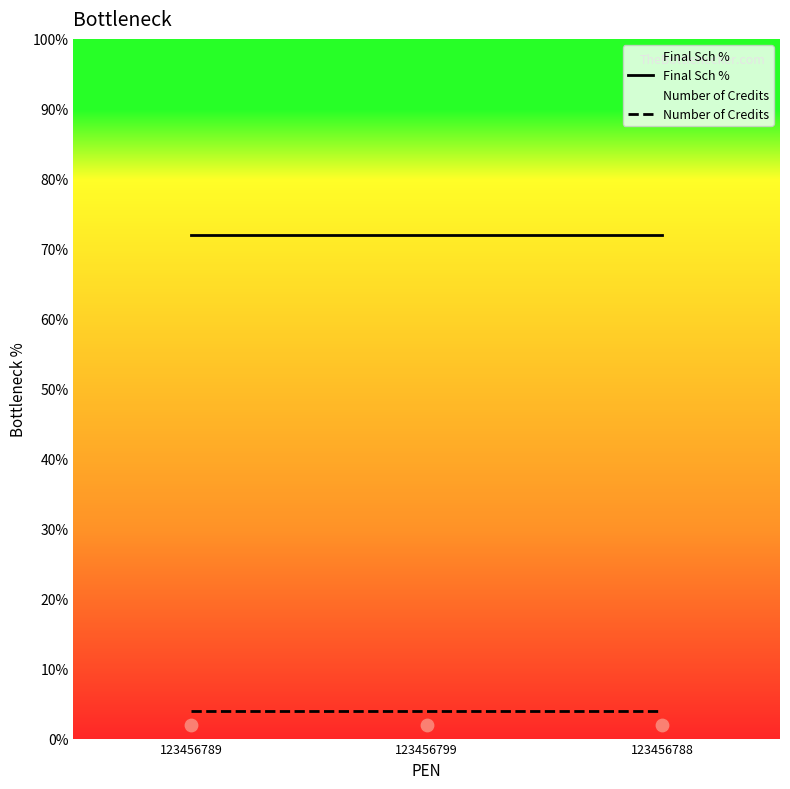

Is the value of Final Sch % at 123456788 greater than the value of Number of Credits at 123456789?

Yes